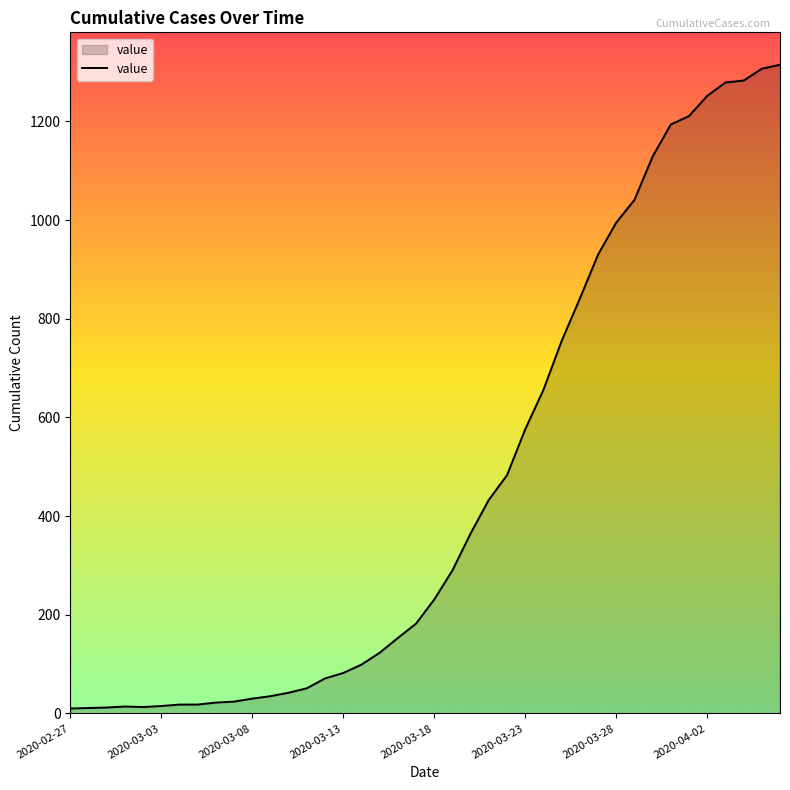

What is the maximum value shown in the chart?

1315